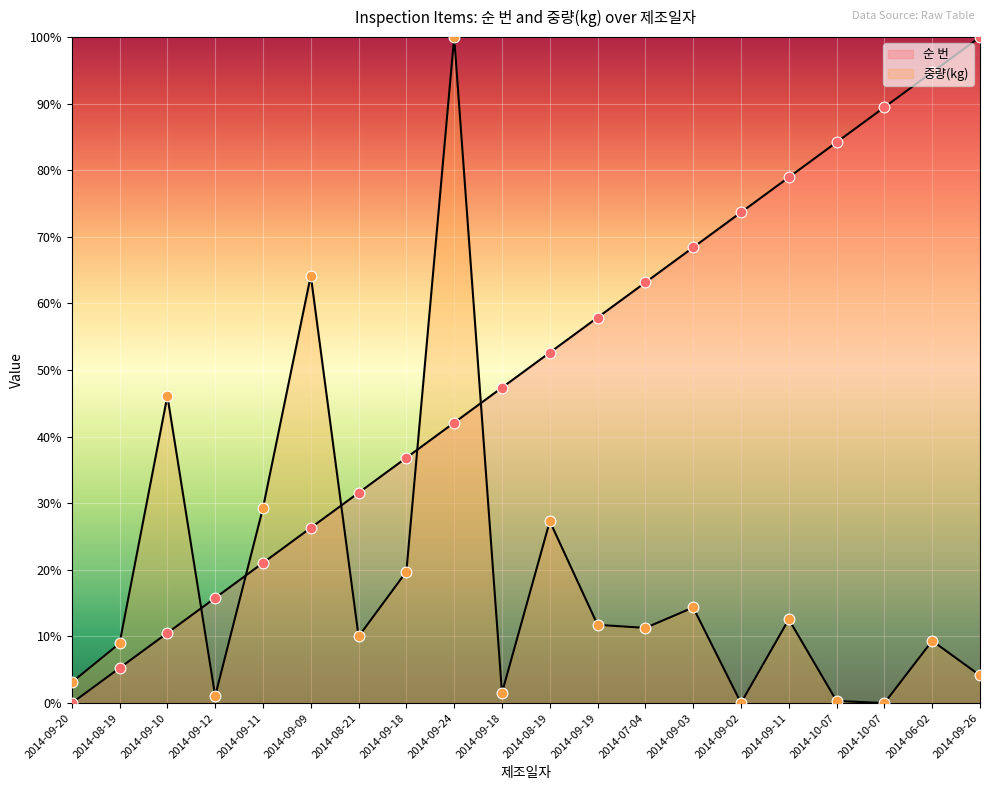

Is the value of 중량(kg) at 2014-09-26 greater than the value of 순 번 at 2014-10-07?

No